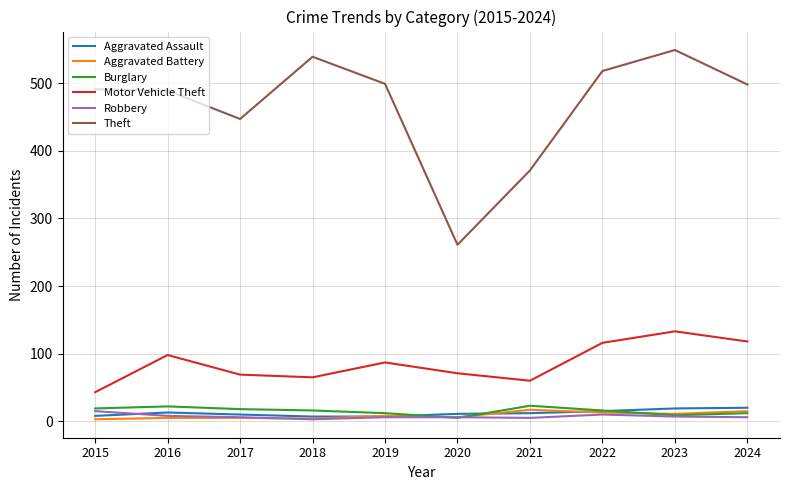

What is the total value across all series at 2023?

728